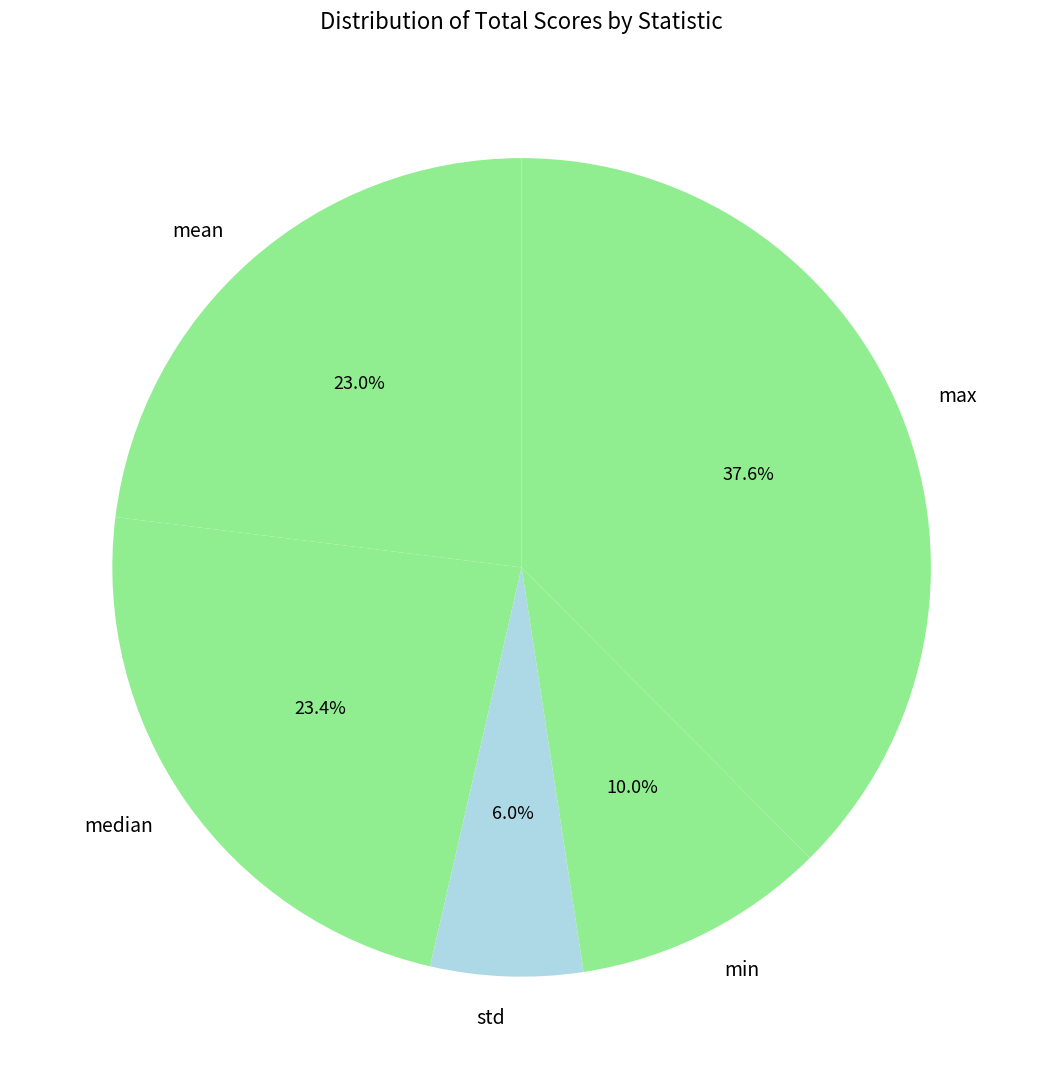

The std slice represents 6% of the pie. True or false?

True